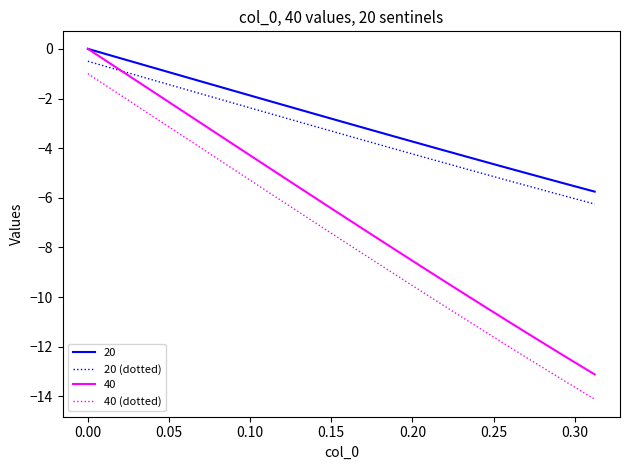

What is the difference between the maximum and second lowest values in the 20 (dotted) series?

5.6